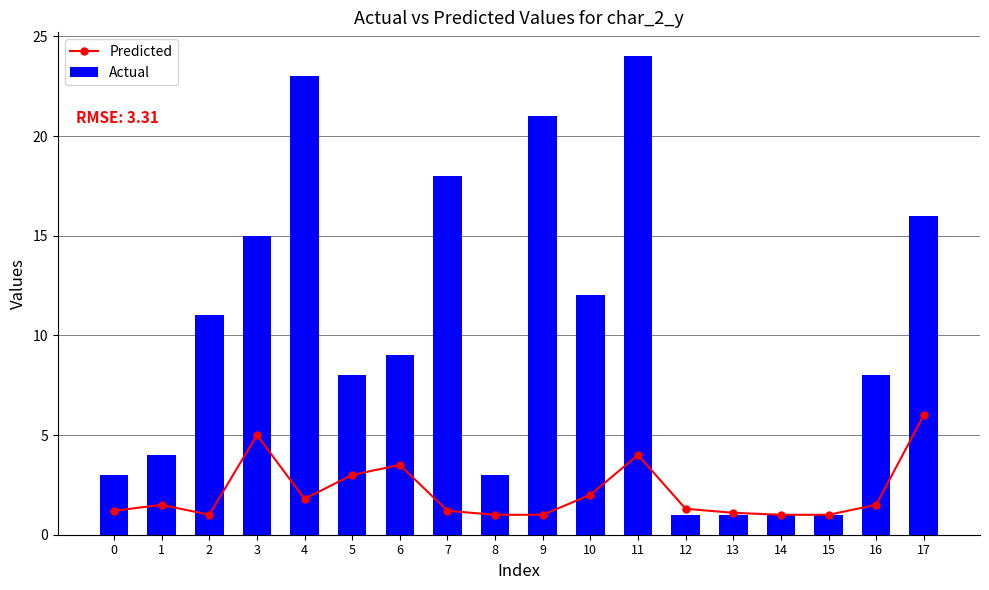

What is the total value across all series at 8?

4.0